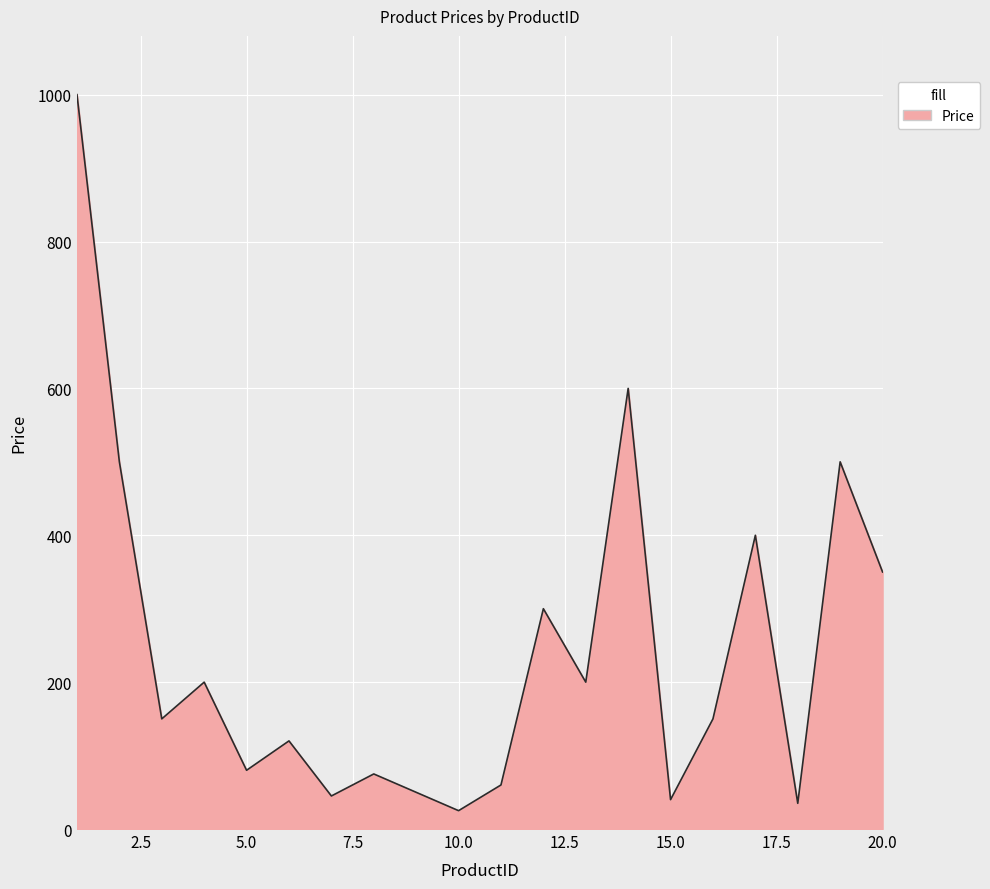

What is the average value?

244